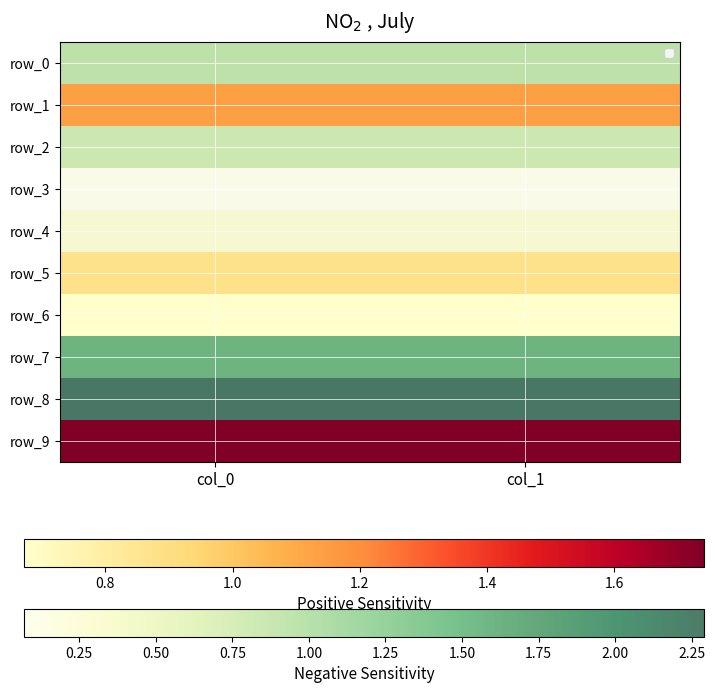

At how many categories does at least one series exceed 0?

2